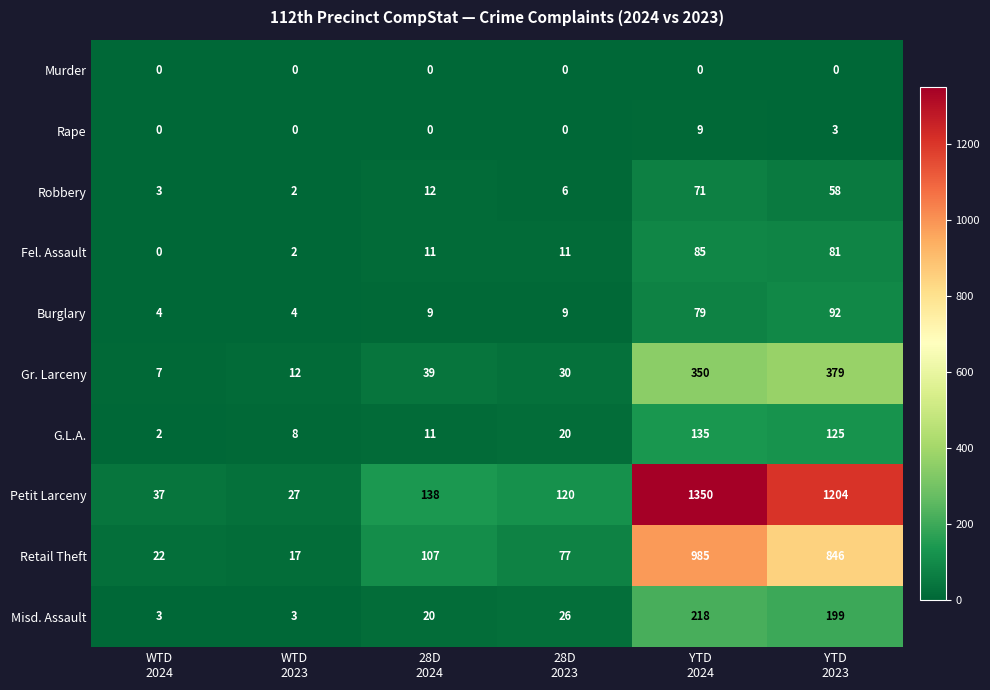

What is the spread (max minus min) of values at 28D
2024?

138